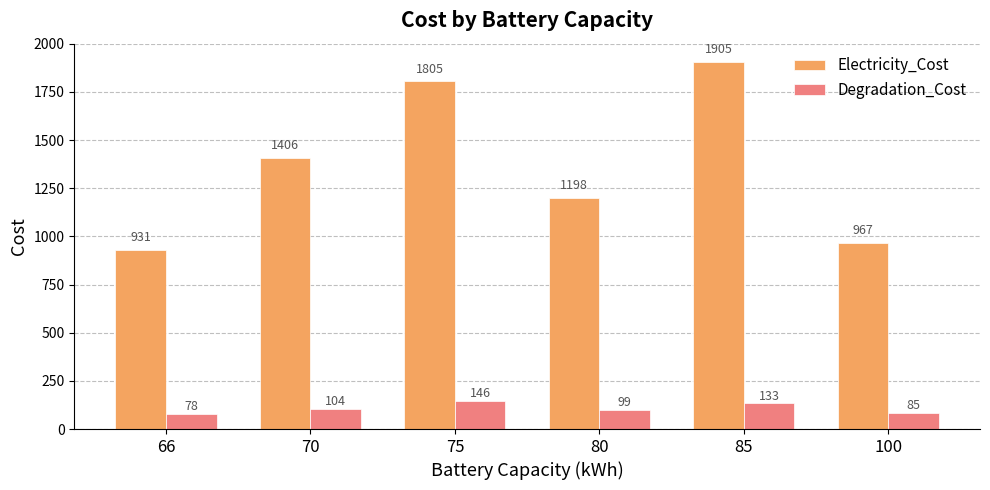

True or false: Electricity_Cost has a value of 465.9 at 85.

False